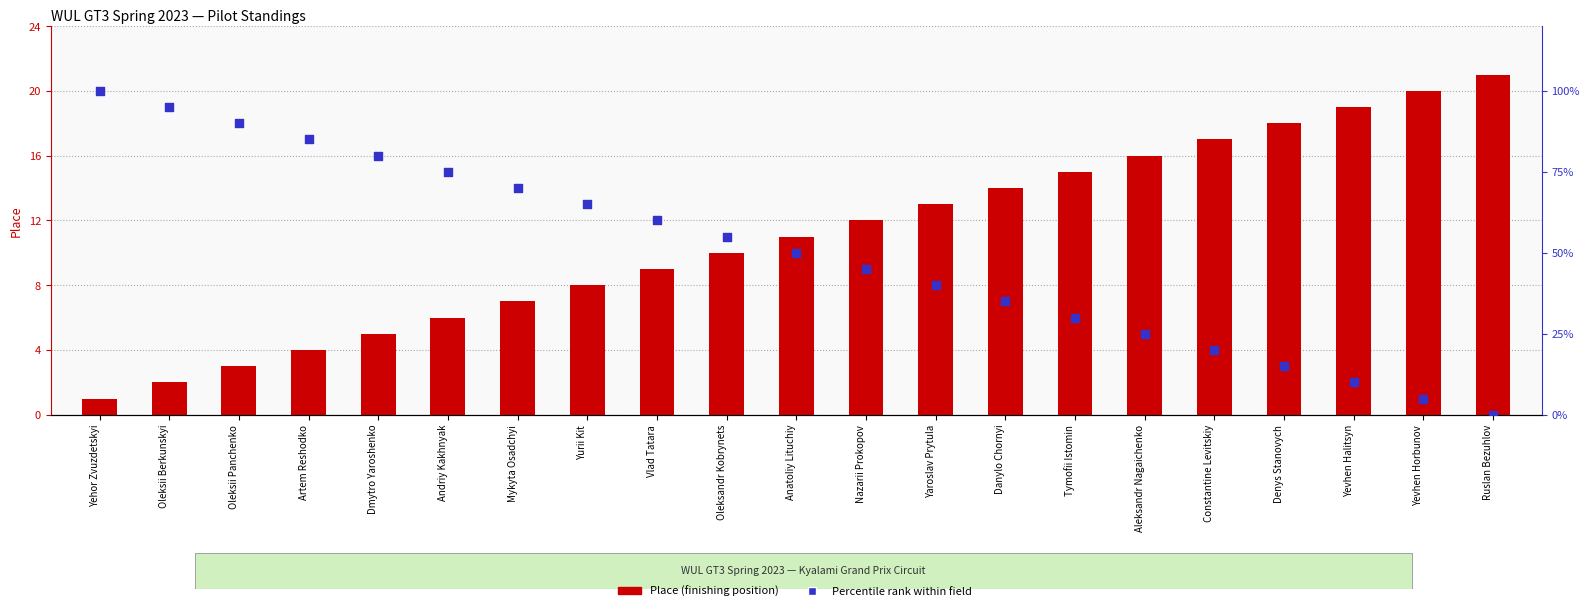

At how many categories does at least one series exceed 4?

21